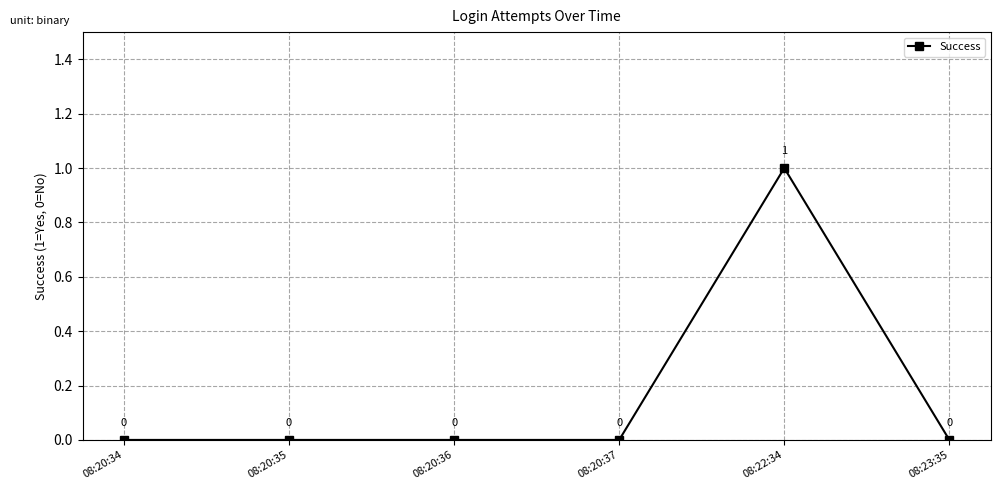

What is the label of the 5th point from the right?

08:20:35